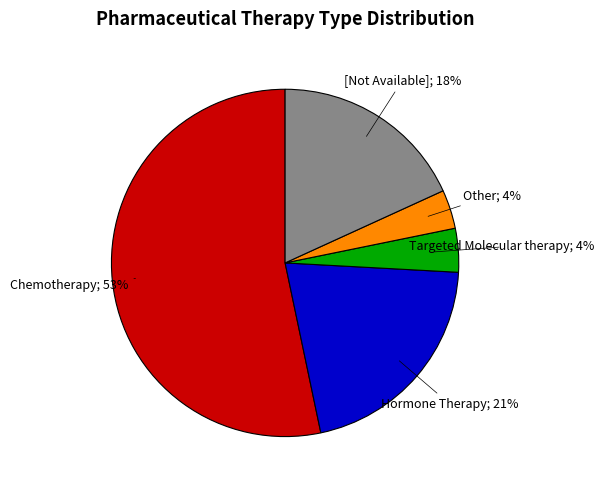

Does any single category account for the majority?

Yes